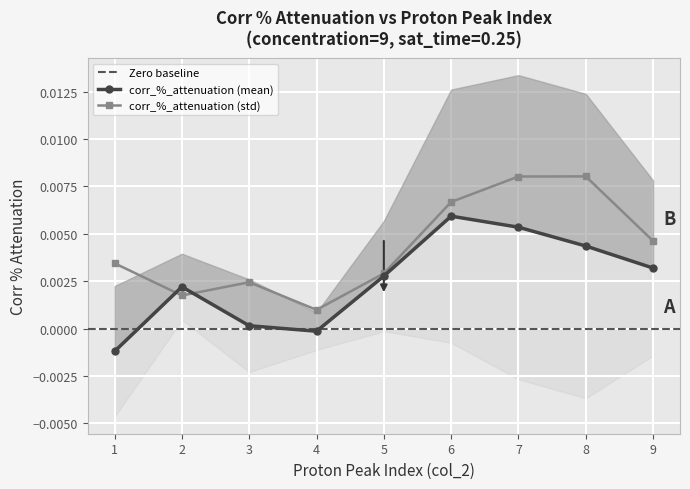

The corr_%_attenuation (std) series shows 0.0 at 6. True or false?

True